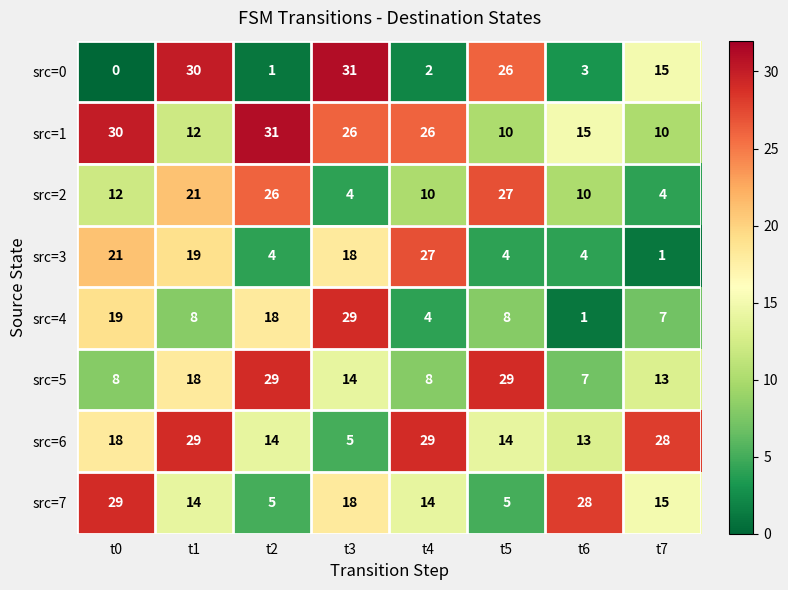

What is the difference between the second highest and minimum values in the src=2 series?

22